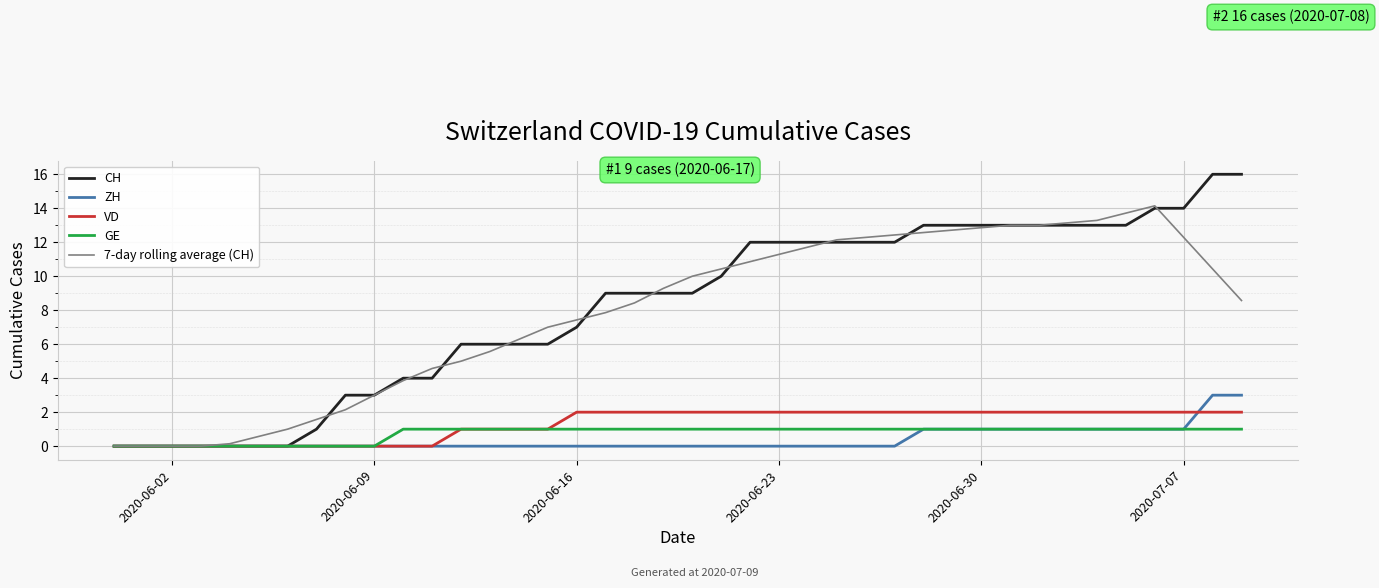

What is the greatest value displayed?

16.0